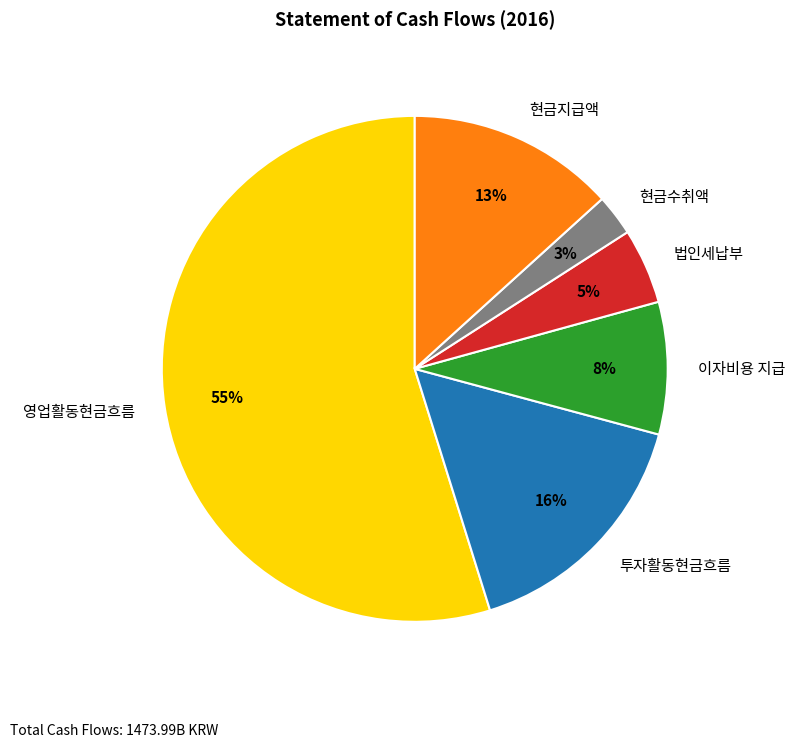

Which category has the smallest portion of the pie?

현금수취액